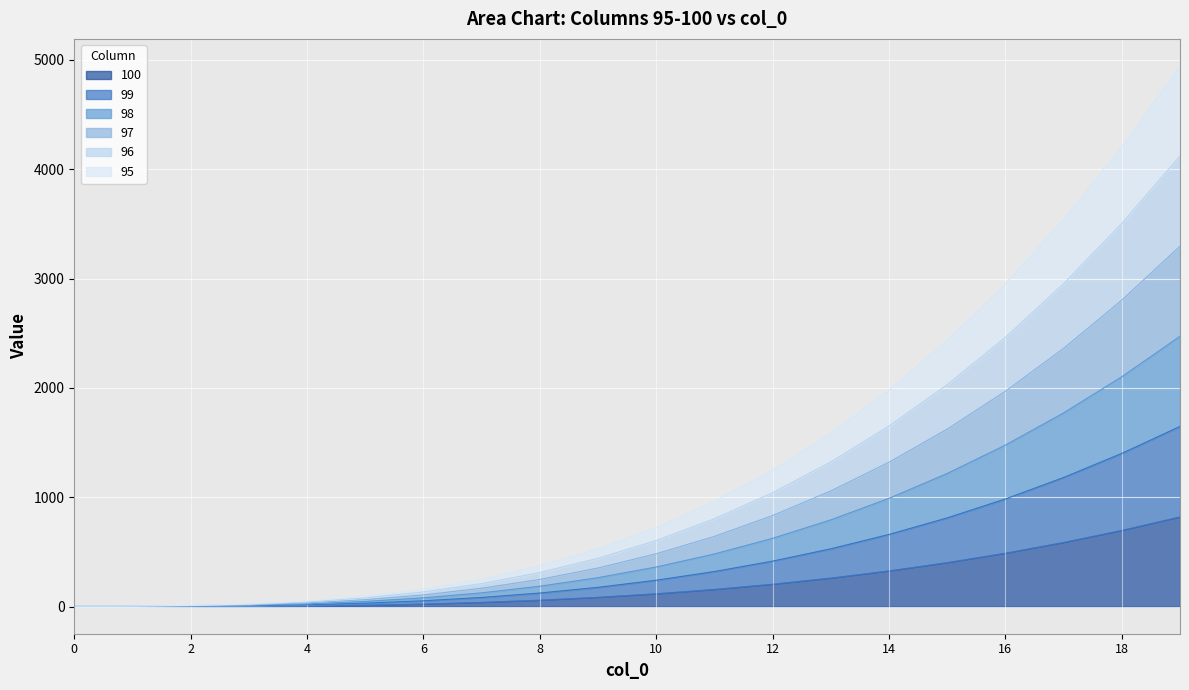

Is the value of 97 at 1 greater than the value of 100 at 4?

No